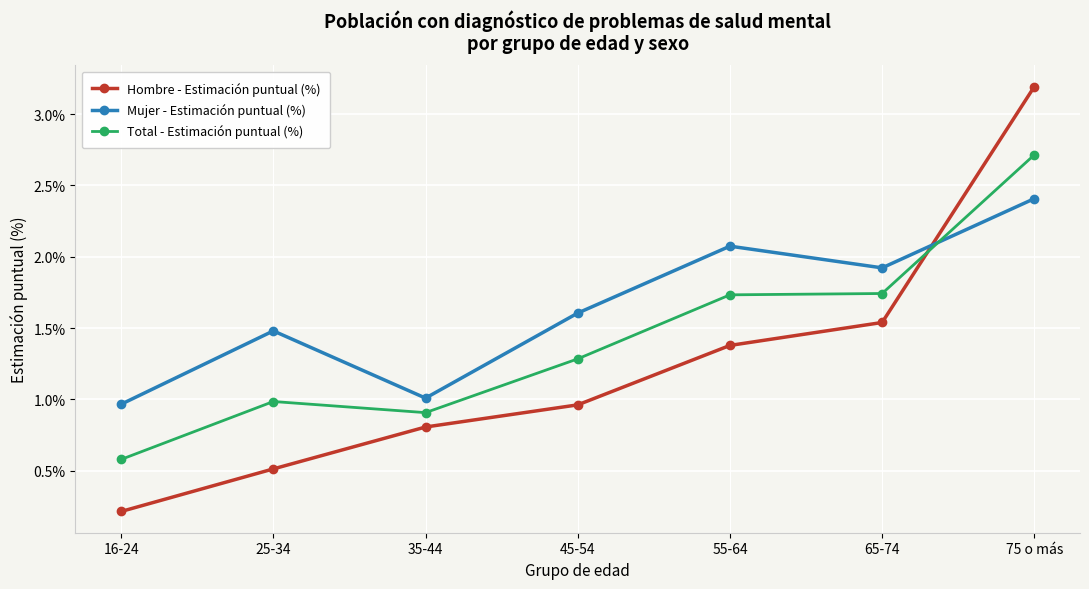

What position from the right is 45-54?

4